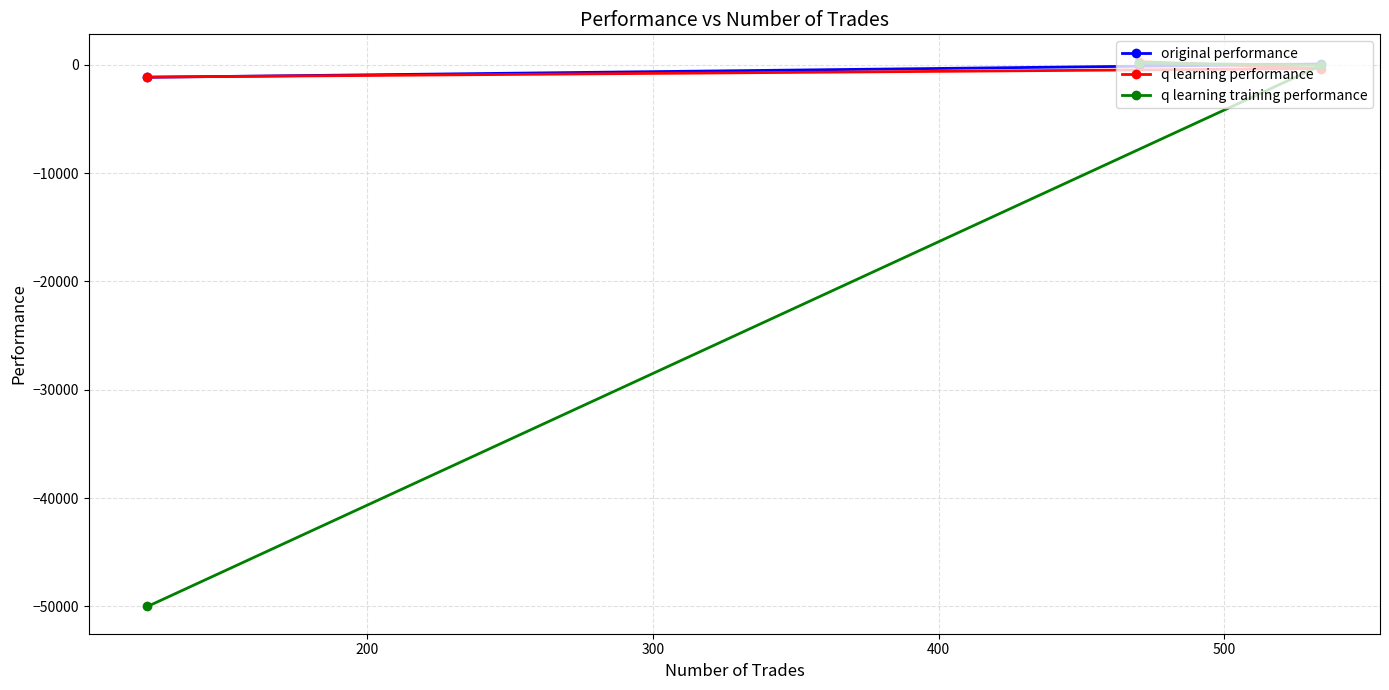

What is the average value of the original performance series?

-377.6